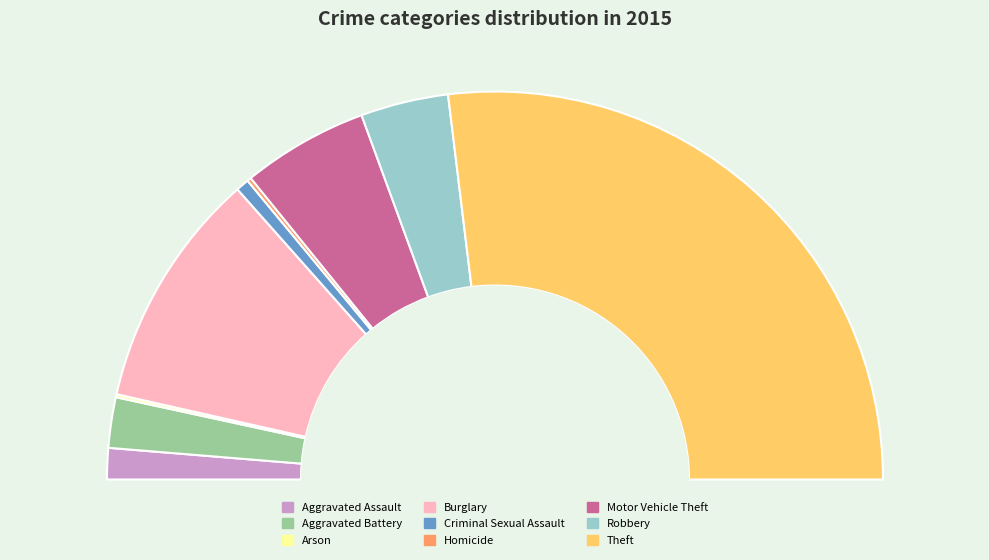

Rank the categories by value from lowest to highest.

Arson, Homicide, Criminal Sexual Assault, Aggravated Assault, Aggravated Battery, Robbery, Motor Vehicle Theft, Burglary, Theft